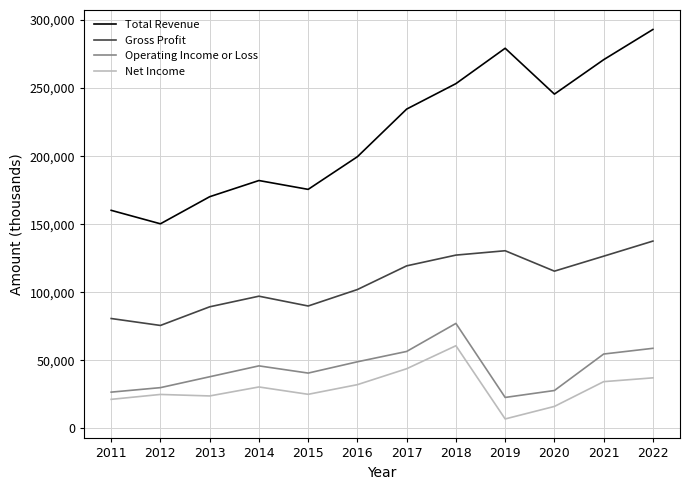

At which label does Net Income reach its minimum?

2019